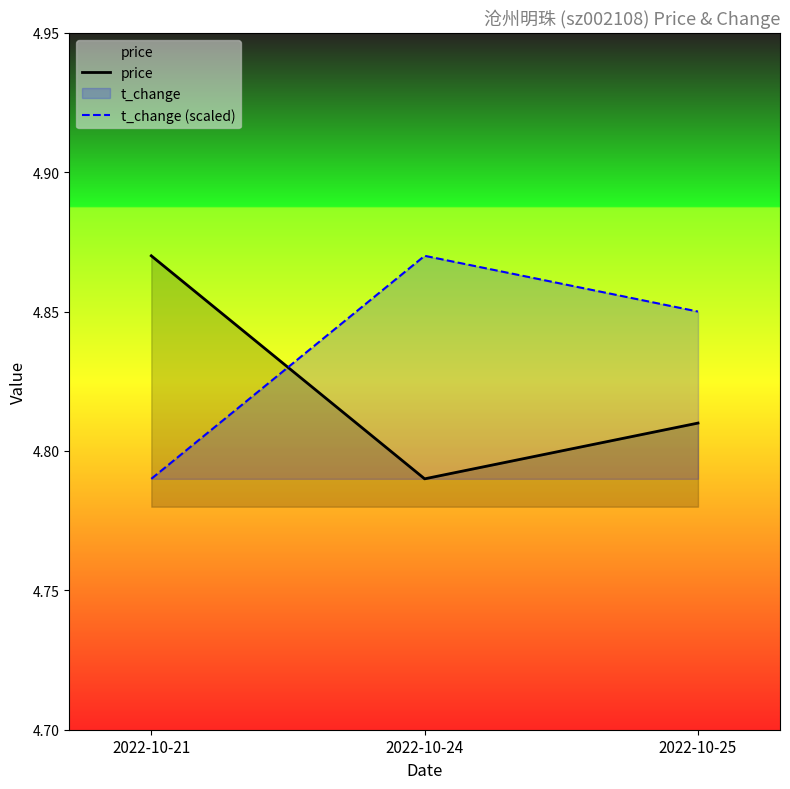

Which series has the largest range (max minus min)?

price